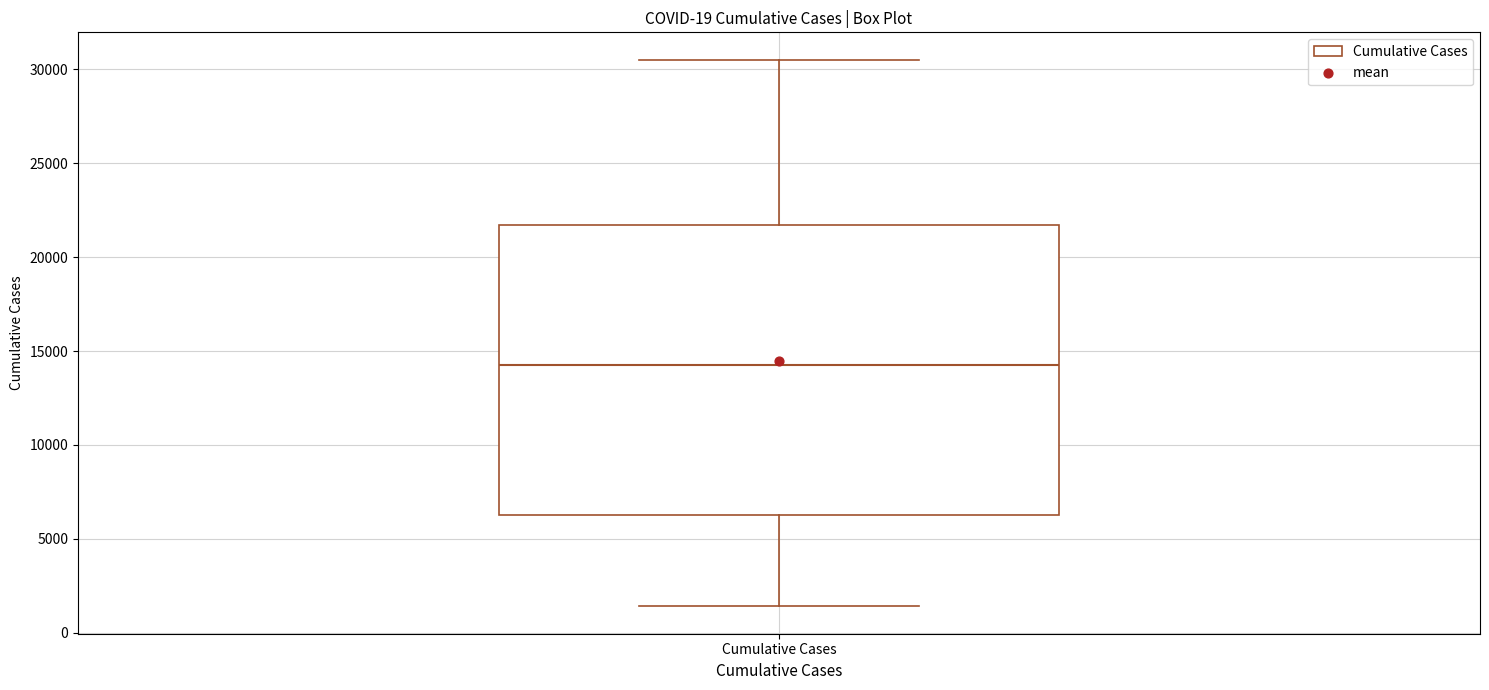

Where is the upper edge of the box for Cumulative Cases on the y-axis? The values are not printed on the chart, so give them approximately, as read against the axis.

21500